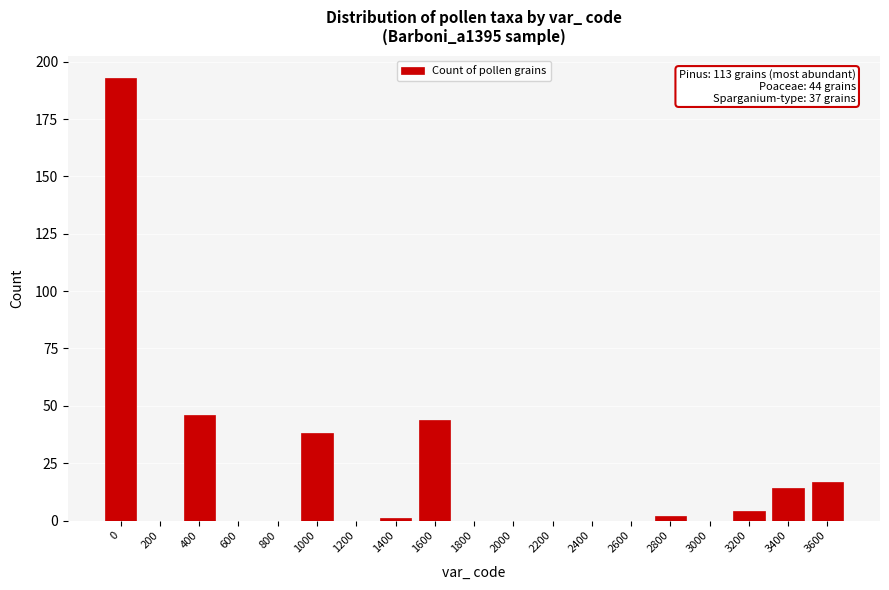

Reading left to right, list all the values displayed in this chart.

0=193	200=0	400=46	600=0	800=0	1000=38	1200=0	1400=1	1600=44	1800=0	2000=0	2200=0	2400=0	2600=0	2800=2	3000=0	3200=4	3400=14	3600=17